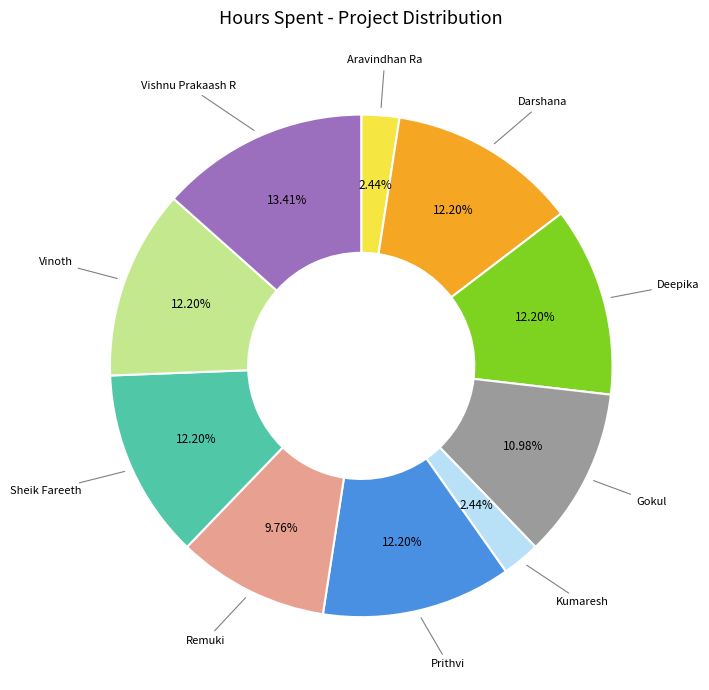

To the nearest percent, what is the average slice percentage?

10%